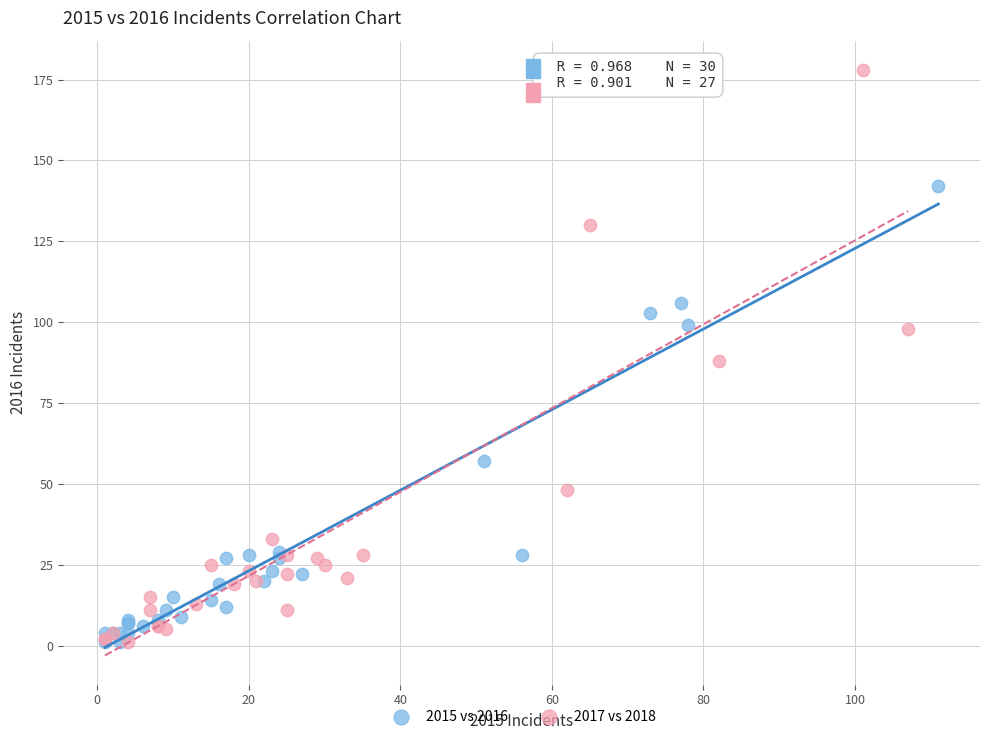

Which series reaches the maximum Y coordinate?

2017 vs 2018